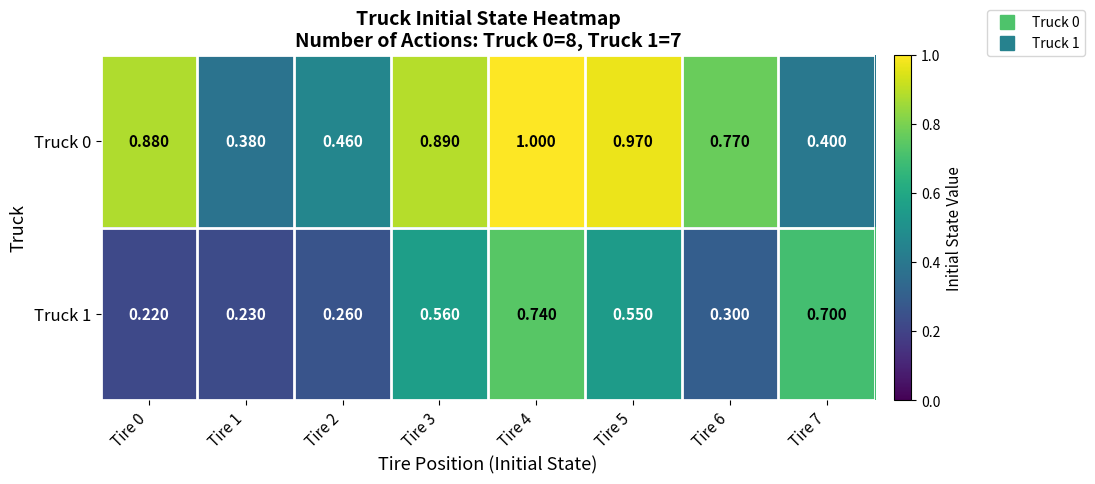

Is the value of Truck 1 at Tire 7 greater than the value of Truck 0 at Tire 6?

No